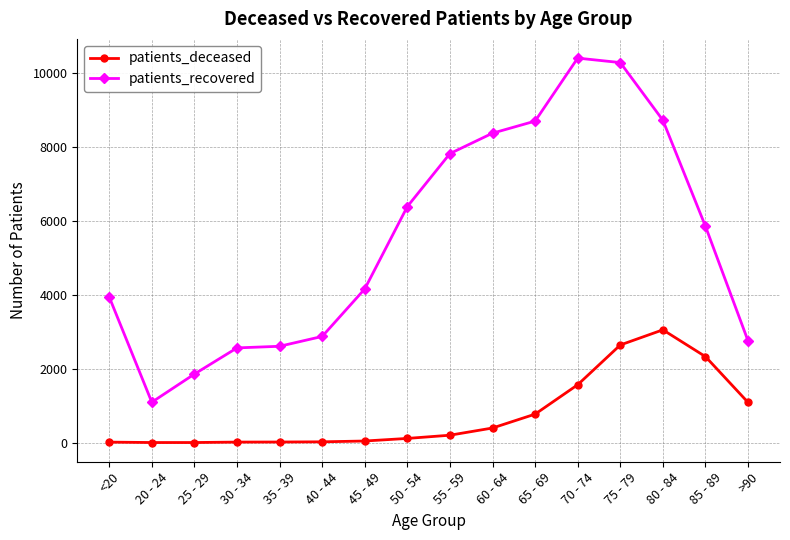

The patients_recovered series shows 10282 at 75 - 79. True or false?

True